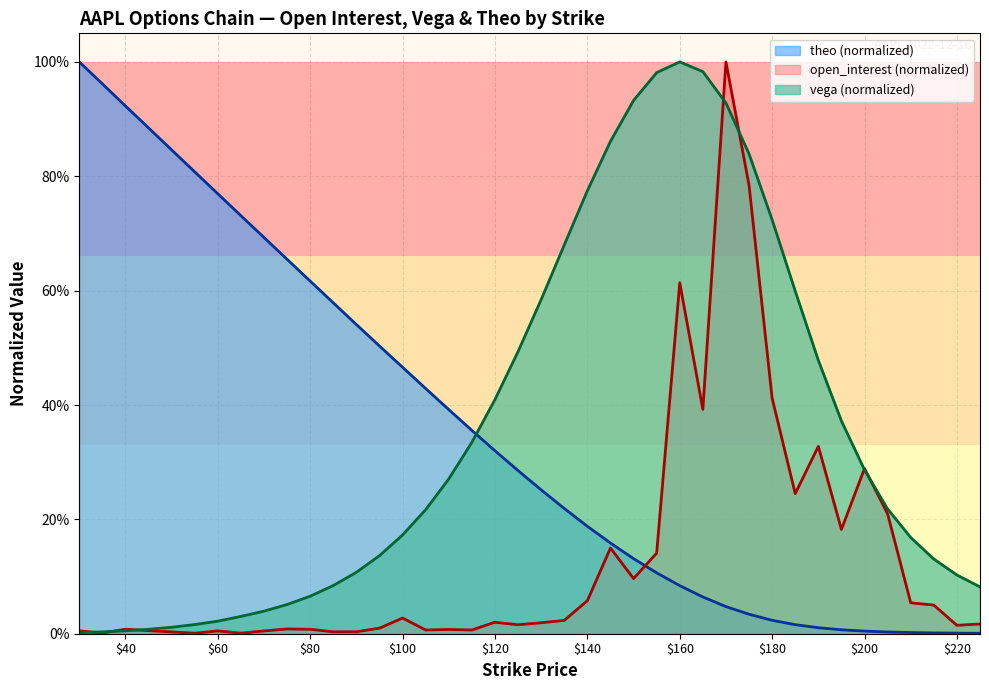

What is the difference between the vega values at 70 and 175?

0.8